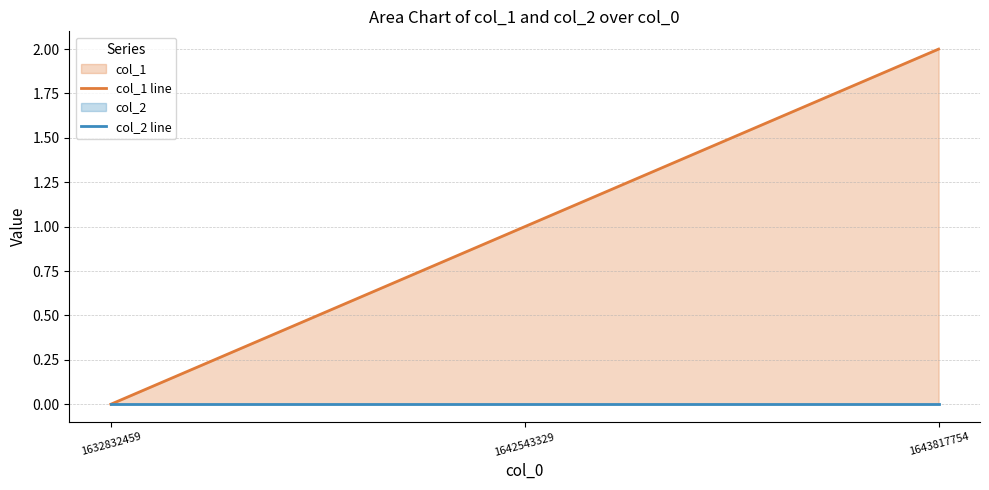

What is the difference between the maximum and minimum values in the col_1 line series?

2